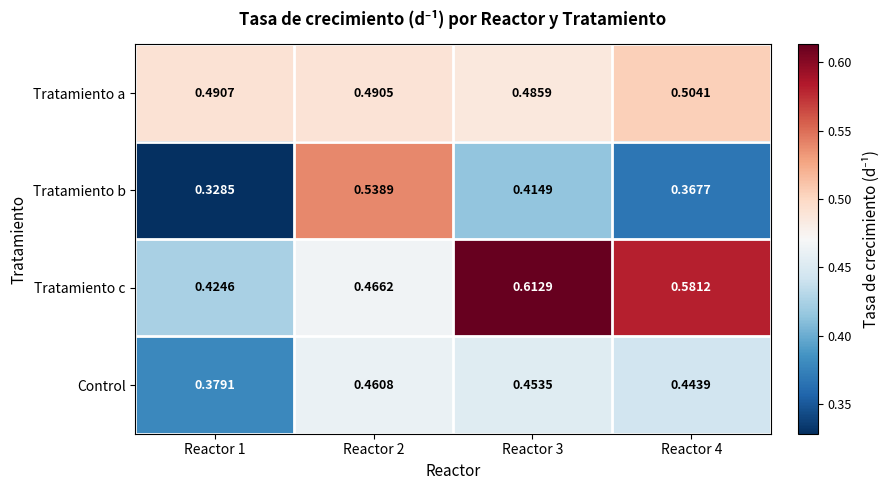

Between Reactor 2 and Reactor 3, which series saw the biggest shift?

Tratamiento c